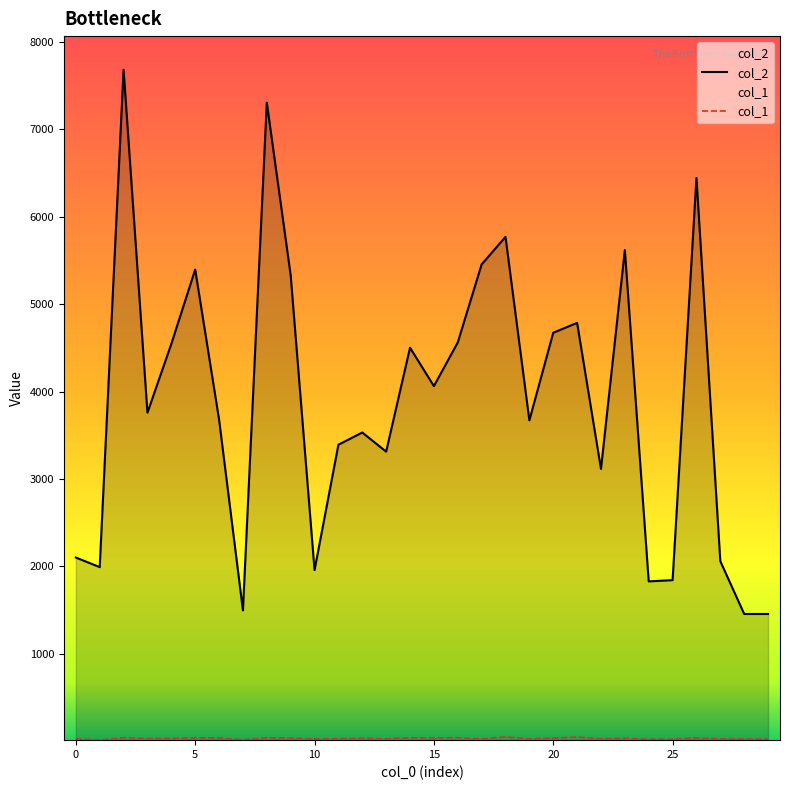

What is the average value of the col_2 series?

3893